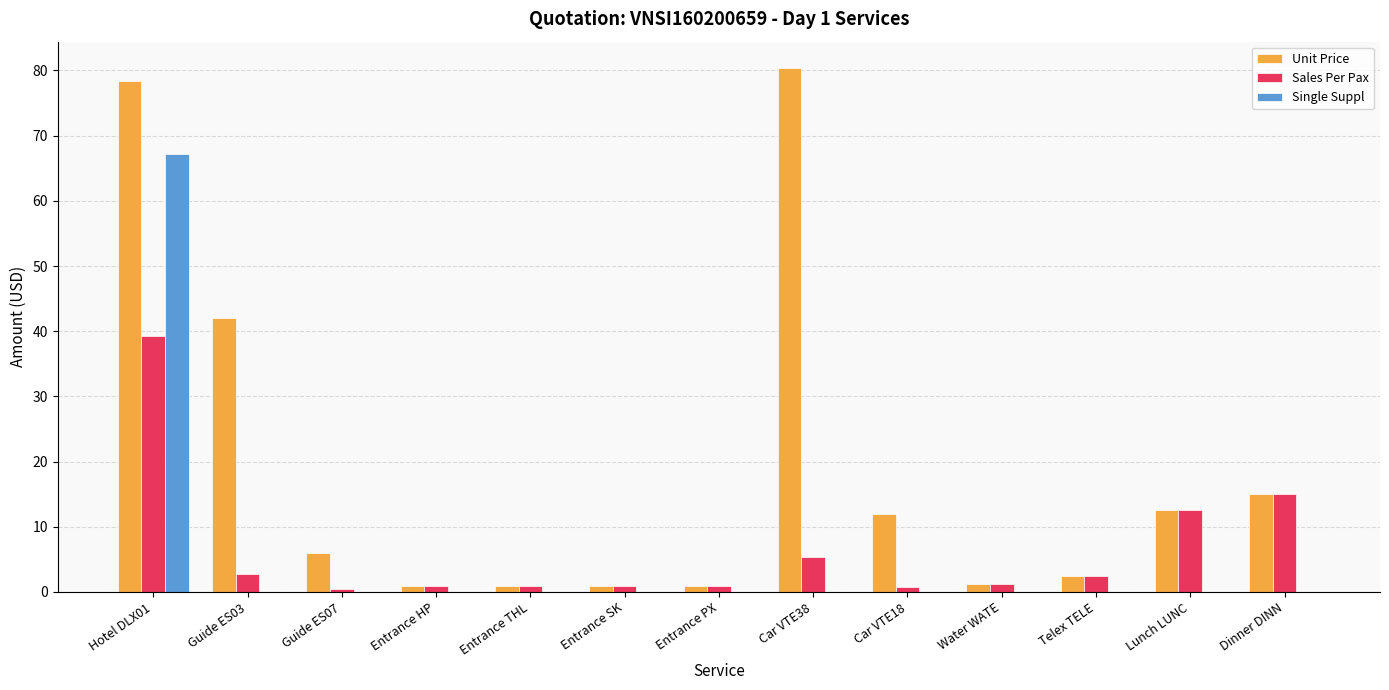

At which category does the chart reach its peak across all series?

Car VTE38